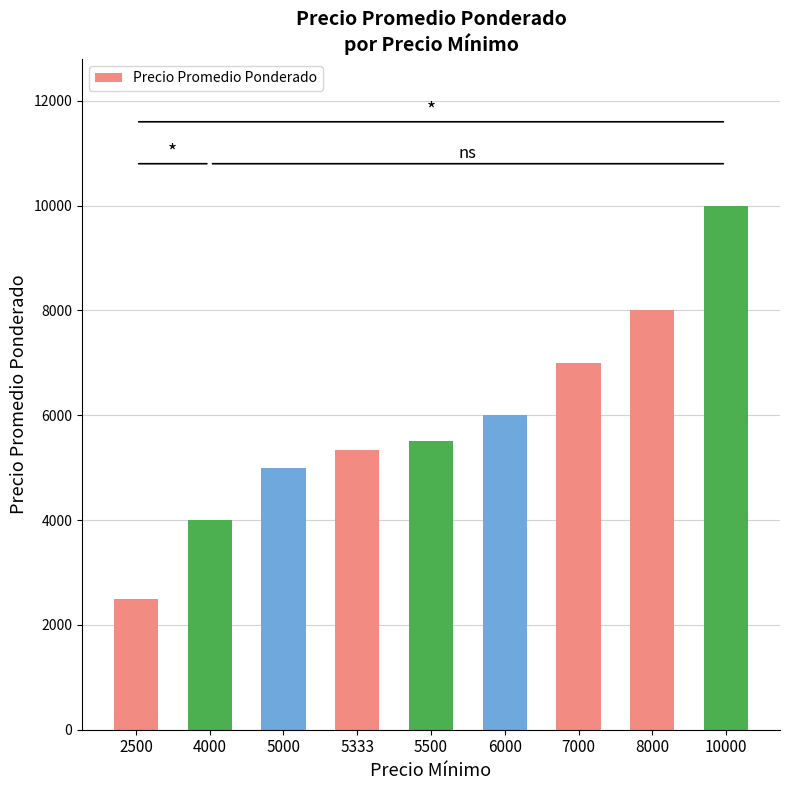

Which category has the highest value across all series?

10000